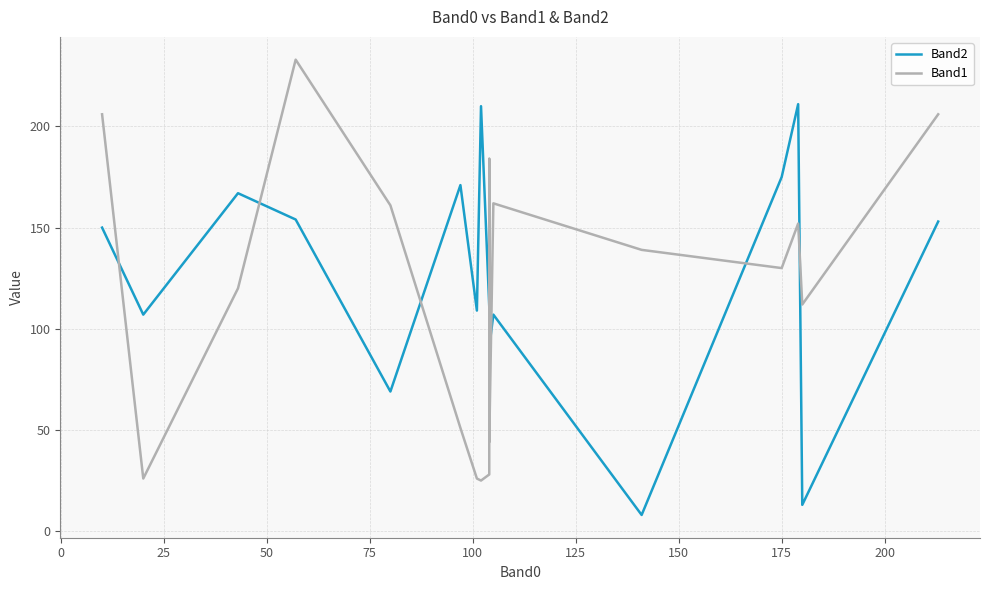

At how many categories does at least one series exceed 192?

5